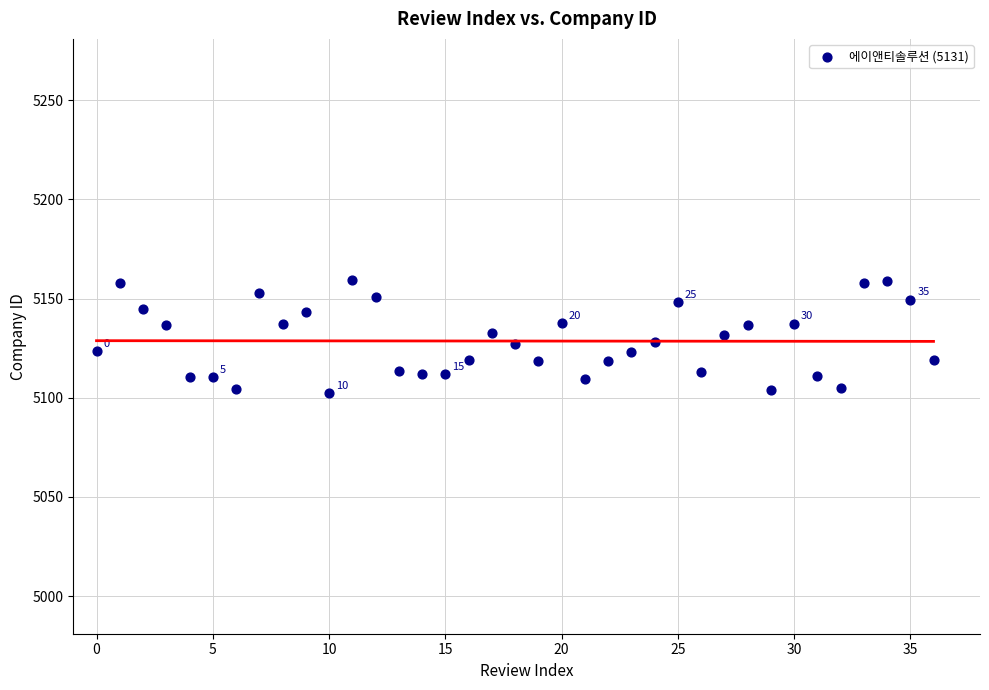

What is the range of Y values (max minus min)?

57.0